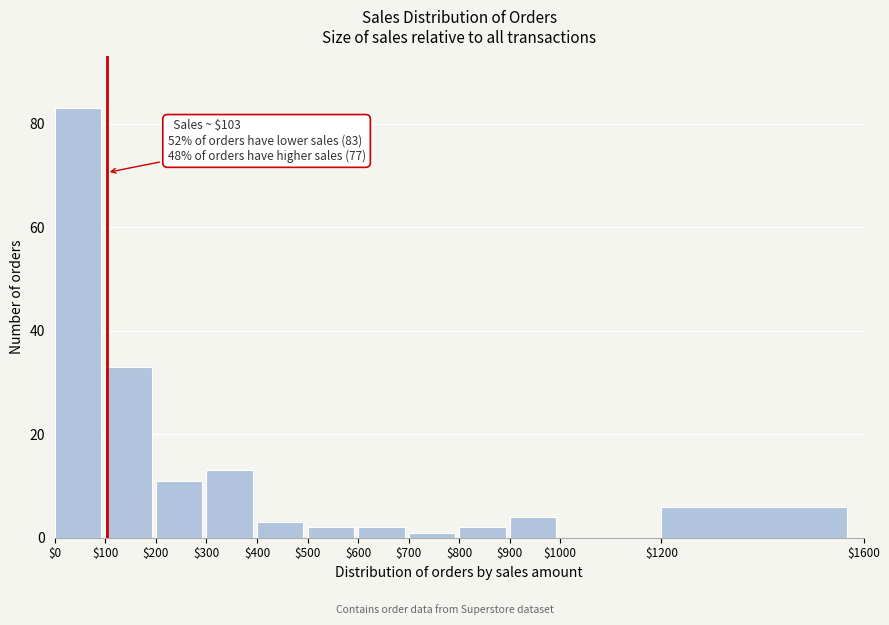

Over which range of the x-axis is the bar tallest?

$0 to $100